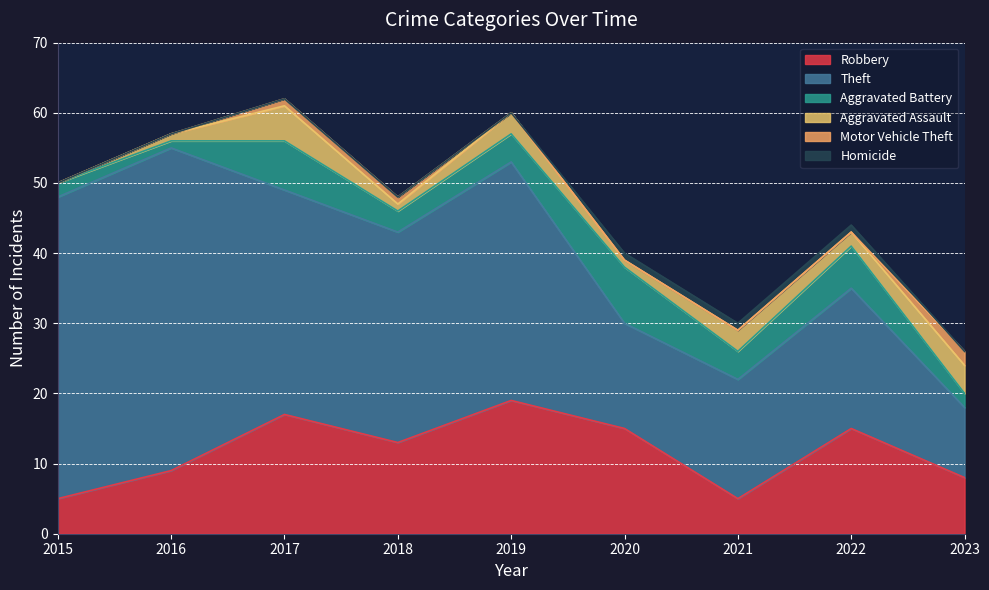

What is the total value across all series at 2021?

30